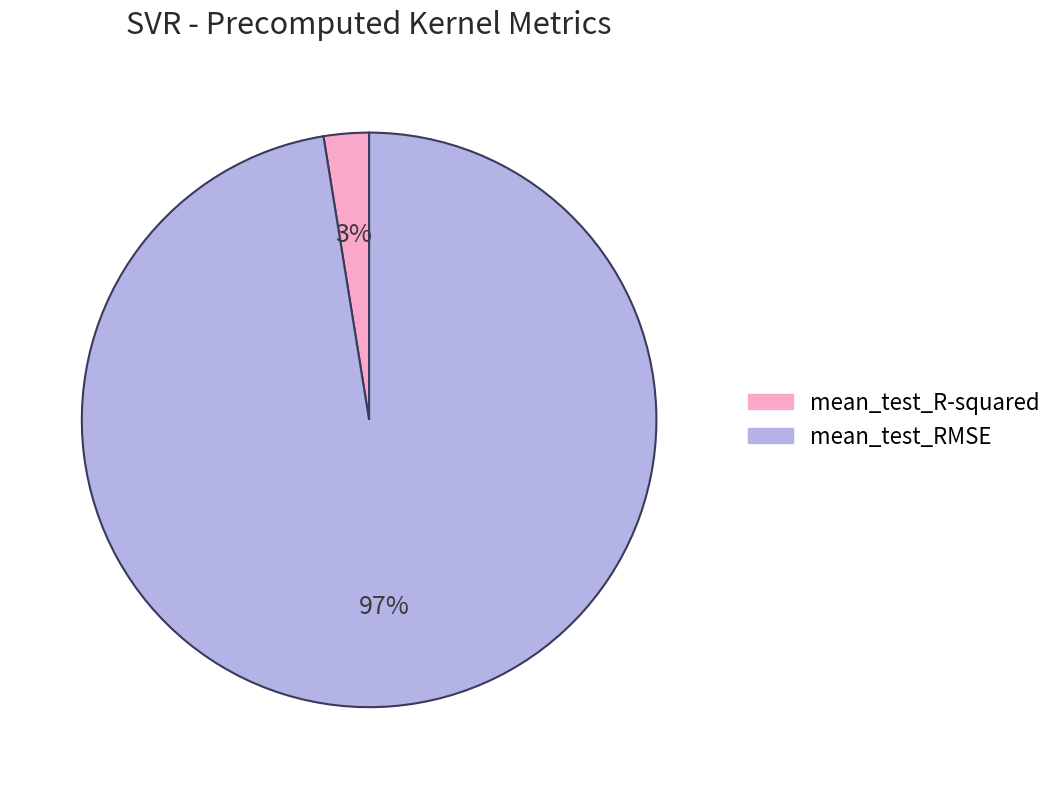

Which slice is the largest?

mean_test_RMSE